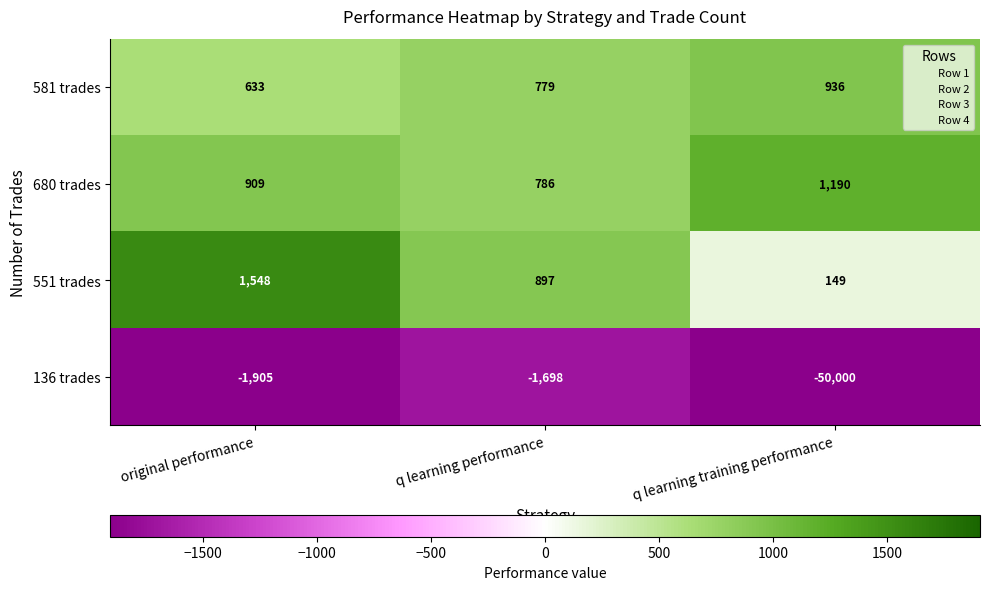

Which series changed the most between original performance and q learning training performance?

136 trades